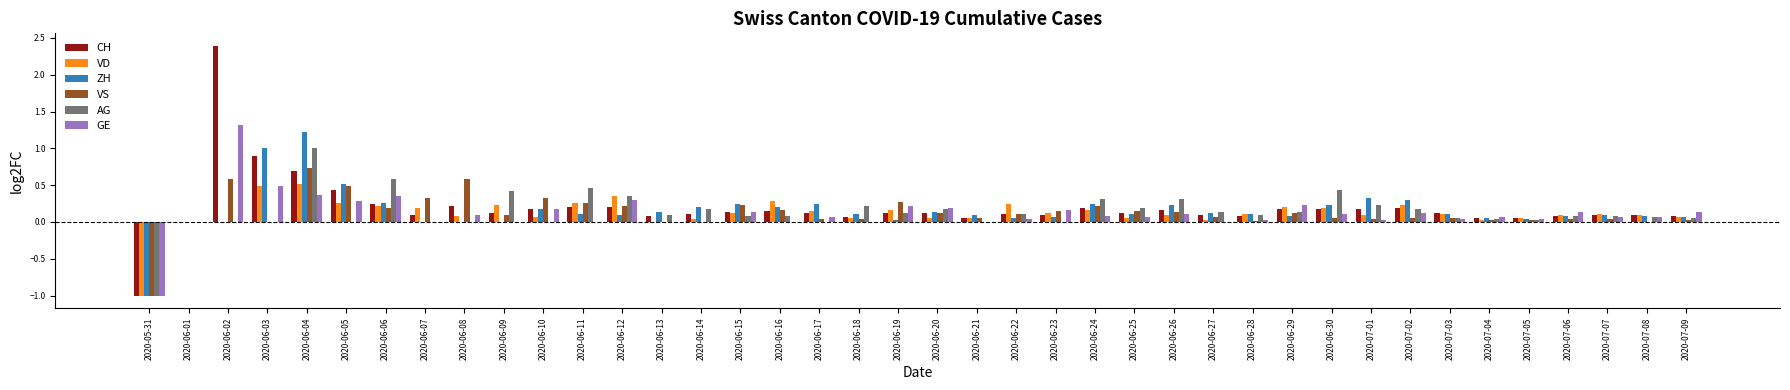

Is the value of ZH at 2020-06-05 greater than the value of VD at 2020-07-06?

Yes